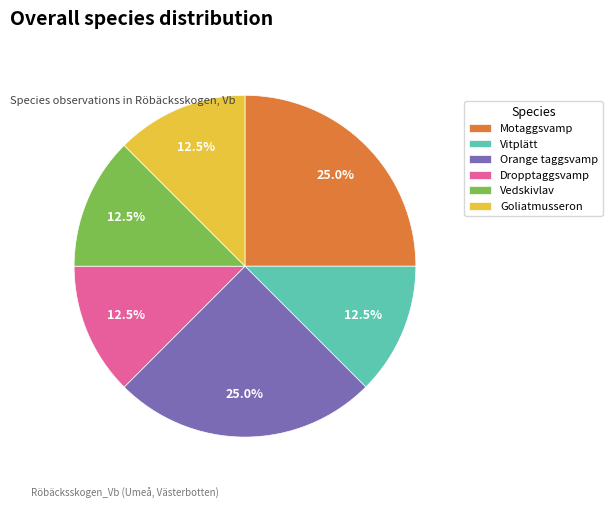

What portion of the pie excludes Orange taggsvamp?

75.0%